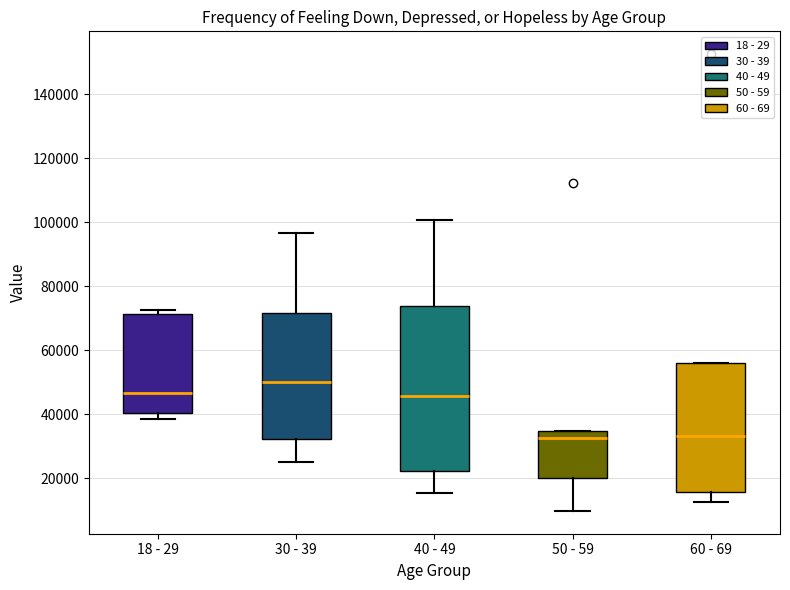

Where does the median line of the box for 50 - 59 sit on the y-axis? The values are not printed on the chart, so give them approximately, as read against the axis.

32000